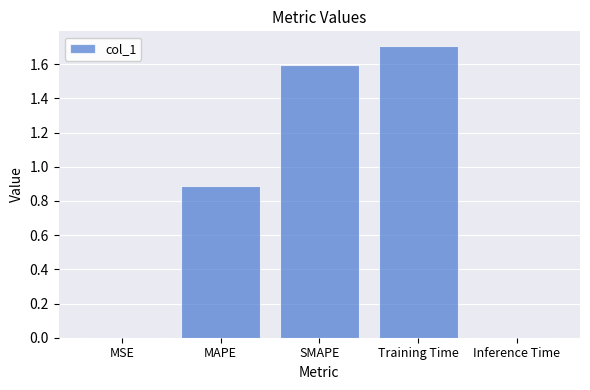

What value does the data have at Training Time?

1.7